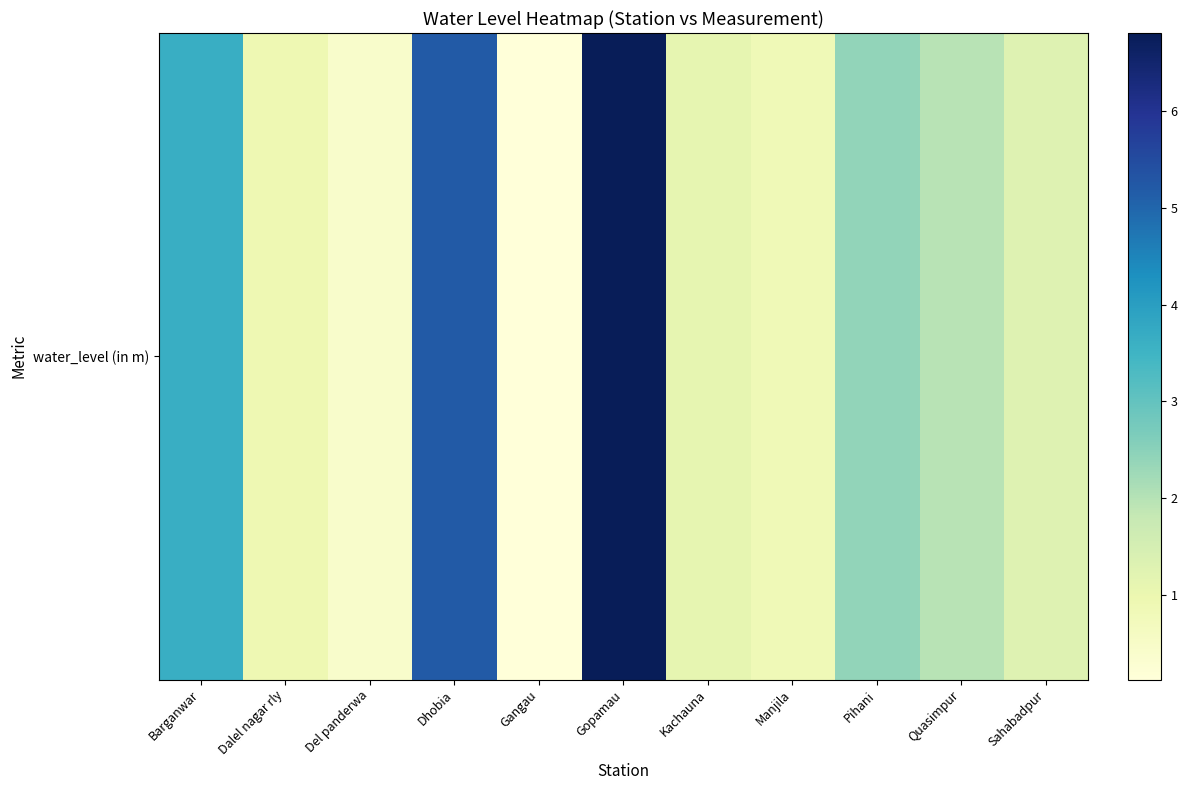

How many values exceed 1?

7